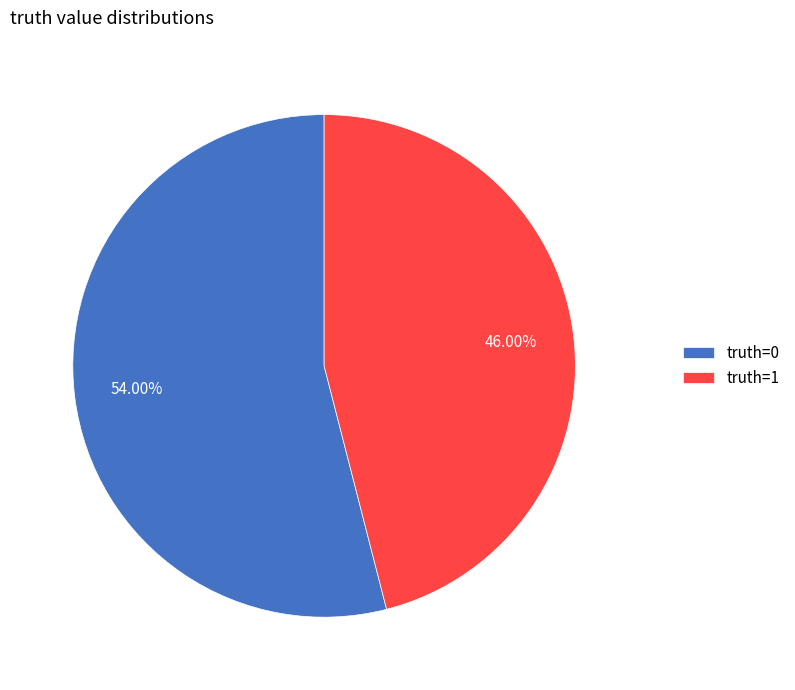

The truth=1 slice represents 40% of the pie. True or false?

False